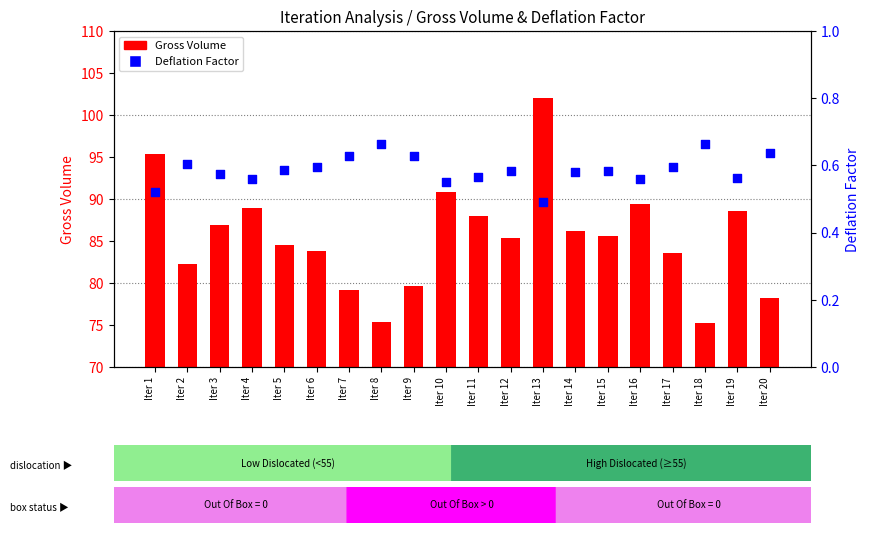

What is the total value across all series at Iter 7?

79.8